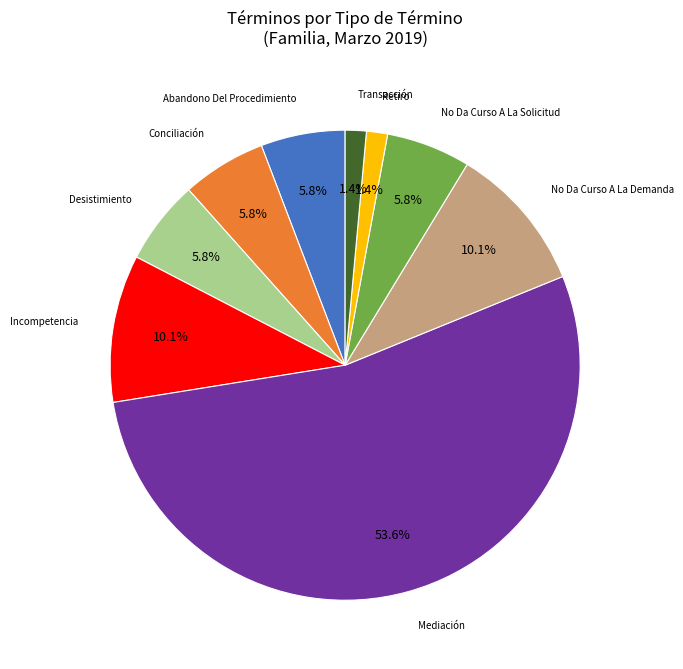

Does any single category account for the majority?

Yes